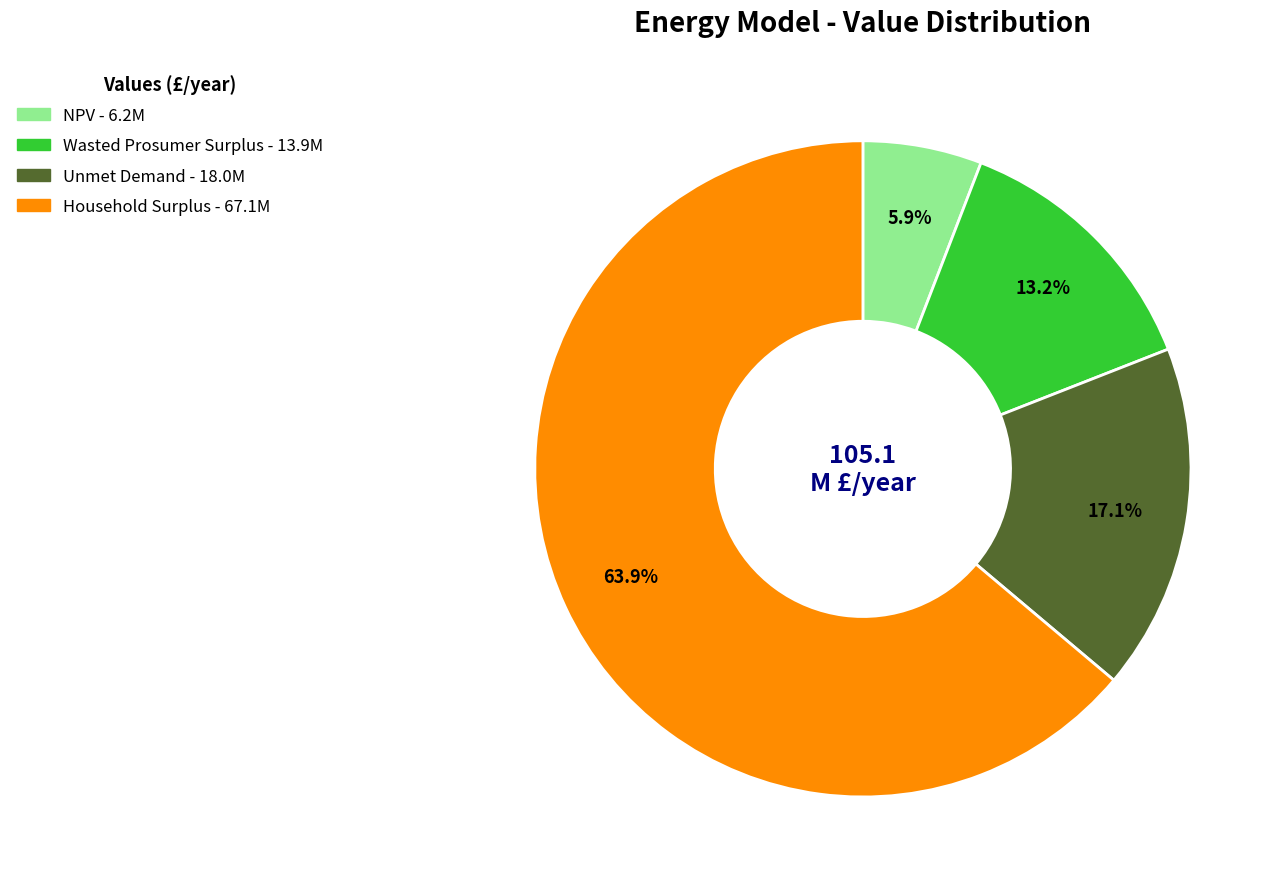

Which slice is the smallest?

NPV